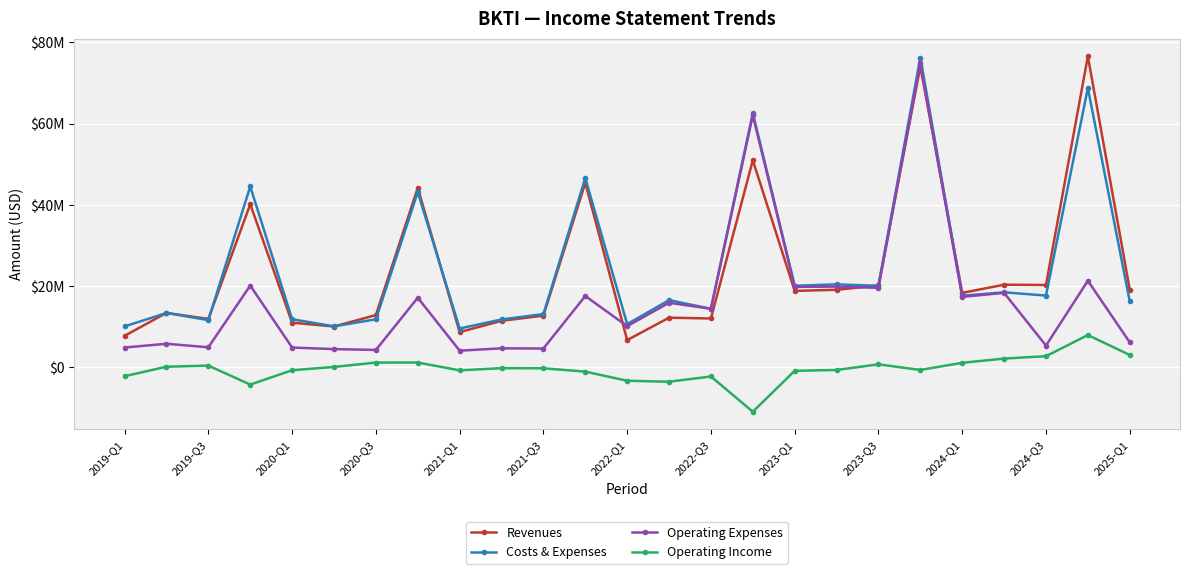

True or false: Operating Expenses and Operating Income intersect in this chart.

False